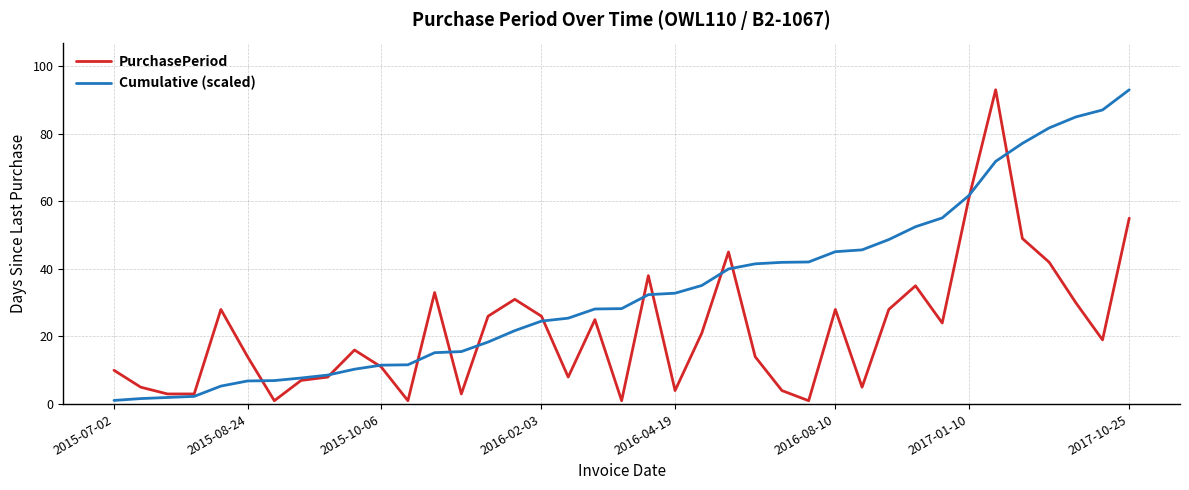

What is the difference between the second highest and second lowest values in the PurchasePeriod series?

60.0